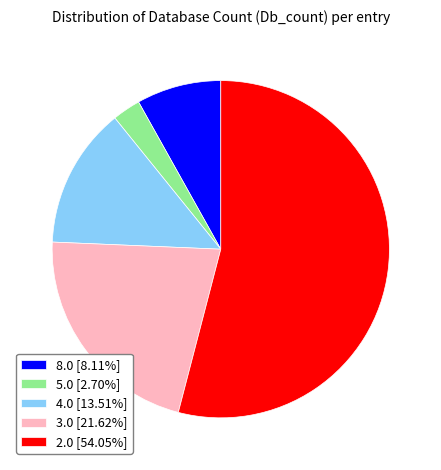

What is the ratio of the value at 4.0 [13.51%] to the value at 3.0 [21.62%]?

0.6